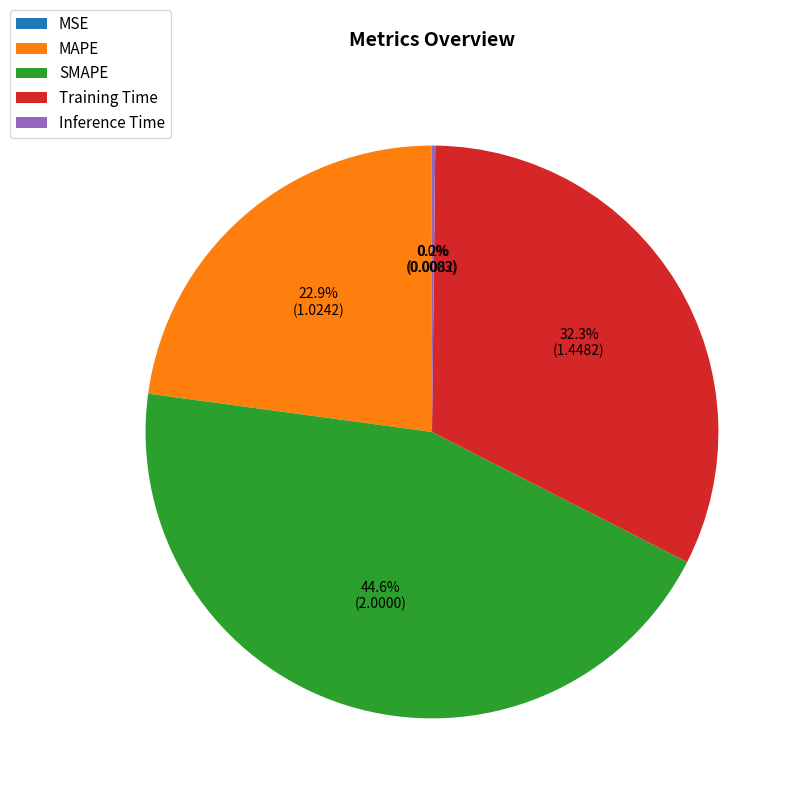

To the nearest percent, what portion does Training Time represent?

32%